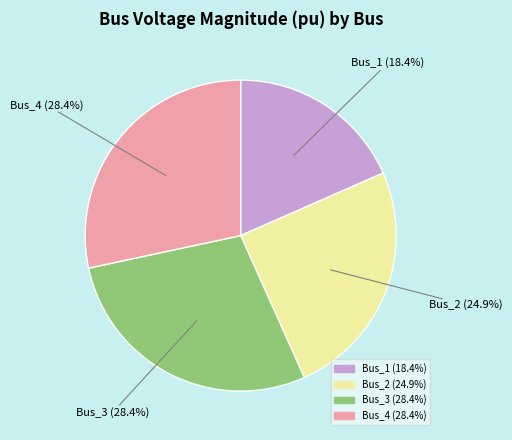

To the nearest percent, what is the difference between the largest and smallest slice percentages?

10%